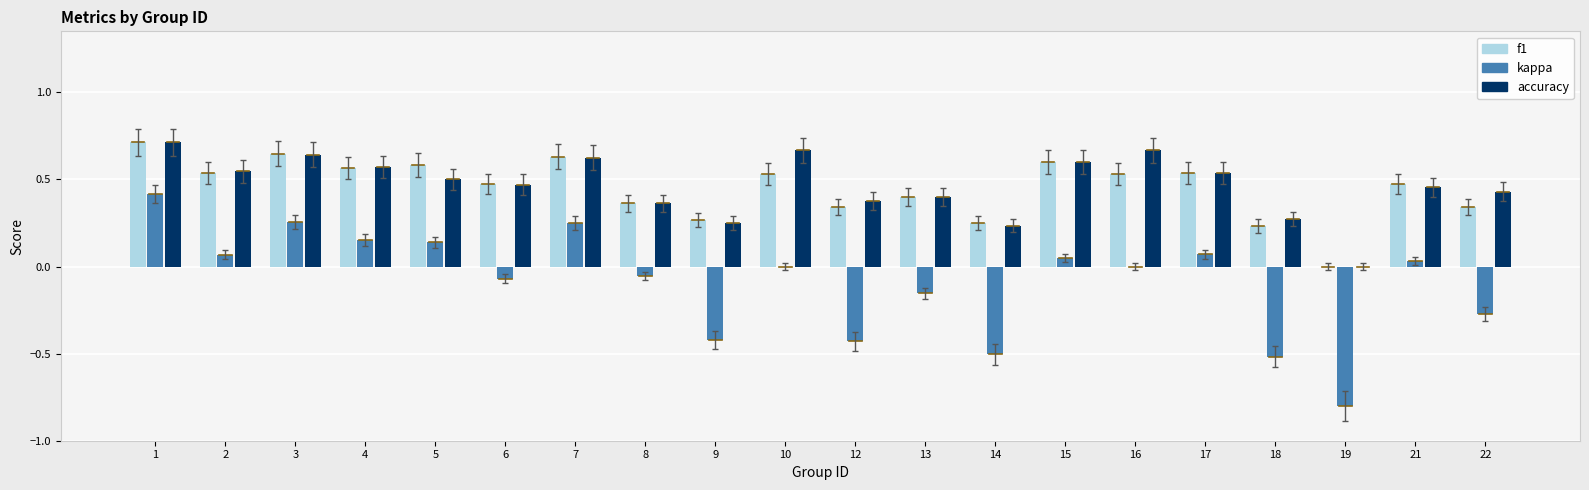

How many values in f1 are above zero?

19